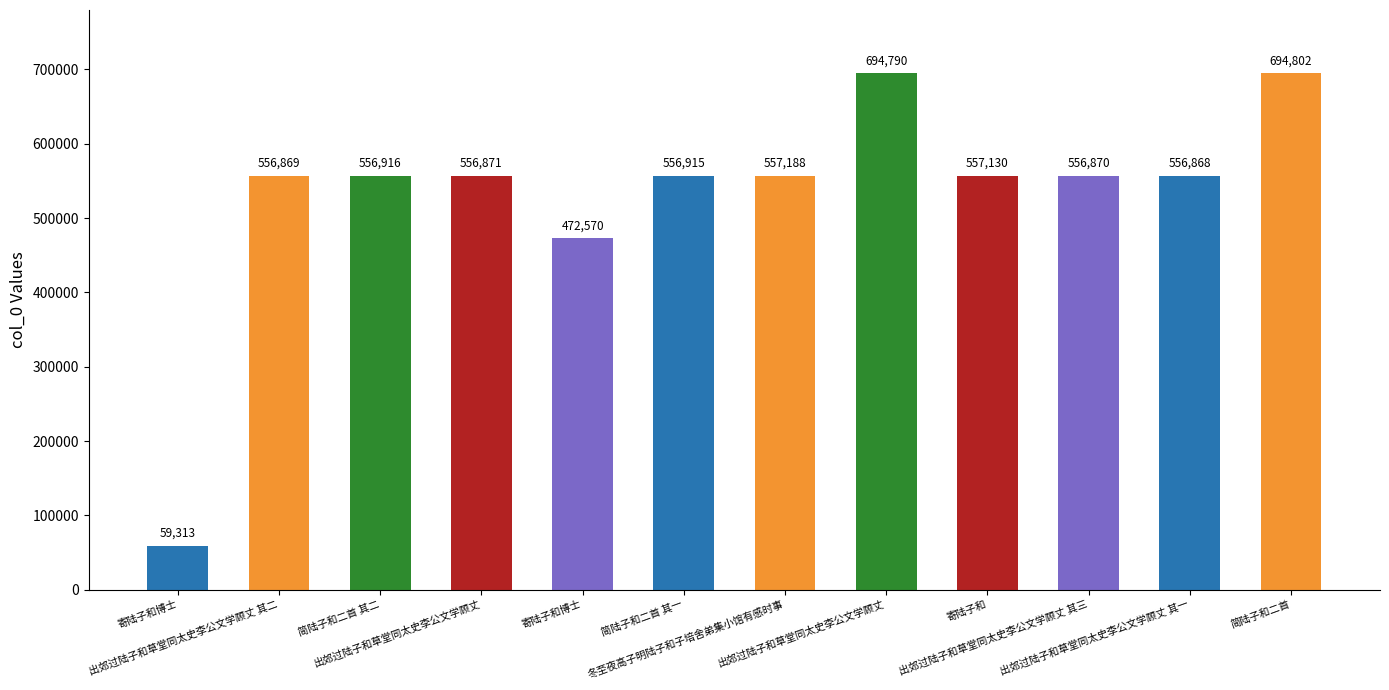

List the labels in order of value, largest first.

简陆子和二首, 出郊过陆子和草堂同太史李公文学顾丈, 冬至夜高子明陆子和子培舍弟集小馆有感时事, 寄陆子和, 简陆子和二首 其二, 简陆子和二首 其一, 出郊过陆子和草堂同太史李公文学顾丈, 出郊过陆子和草堂同太史李公文学顾丈 其三, 出郊过陆子和草堂同太史李公文学顾丈 其二, 出郊过陆子和草堂同太史李公文学顾丈 其一, 寄陆子和博士, 寄陆子和博士